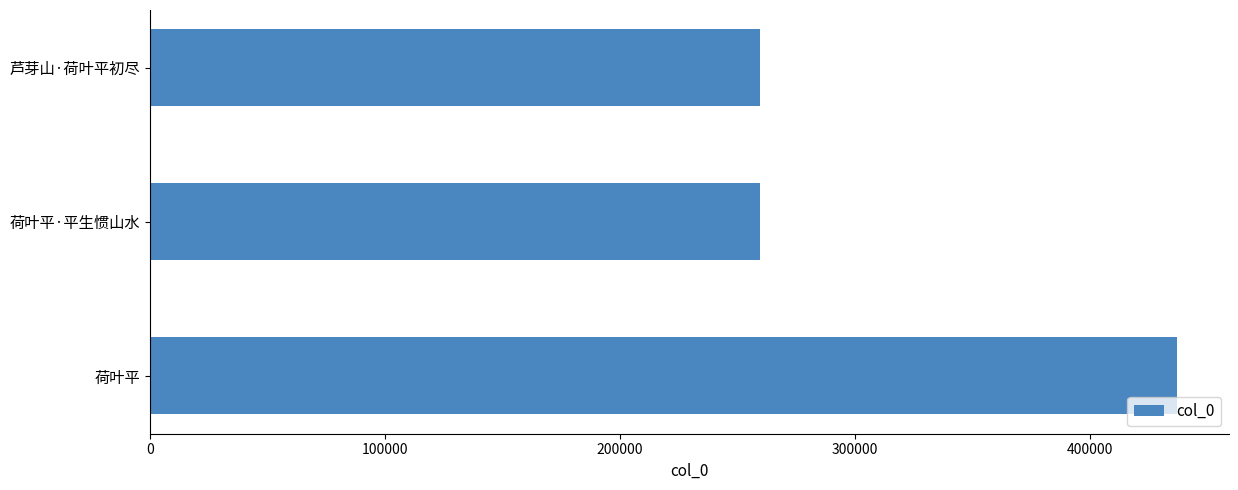

Approximately how many times larger is the value at 荷叶平 compared to 荷叶平·平生惯山水?

1.7